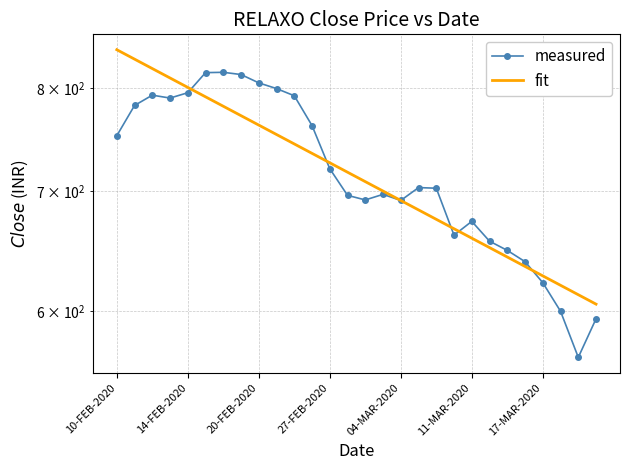

The fit series shows 1017.9 at 04-MAR-2020. True or false?

False